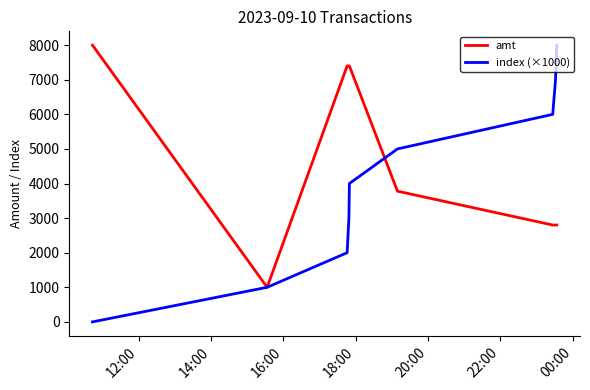

Which series has the largest total across all categories?

amt